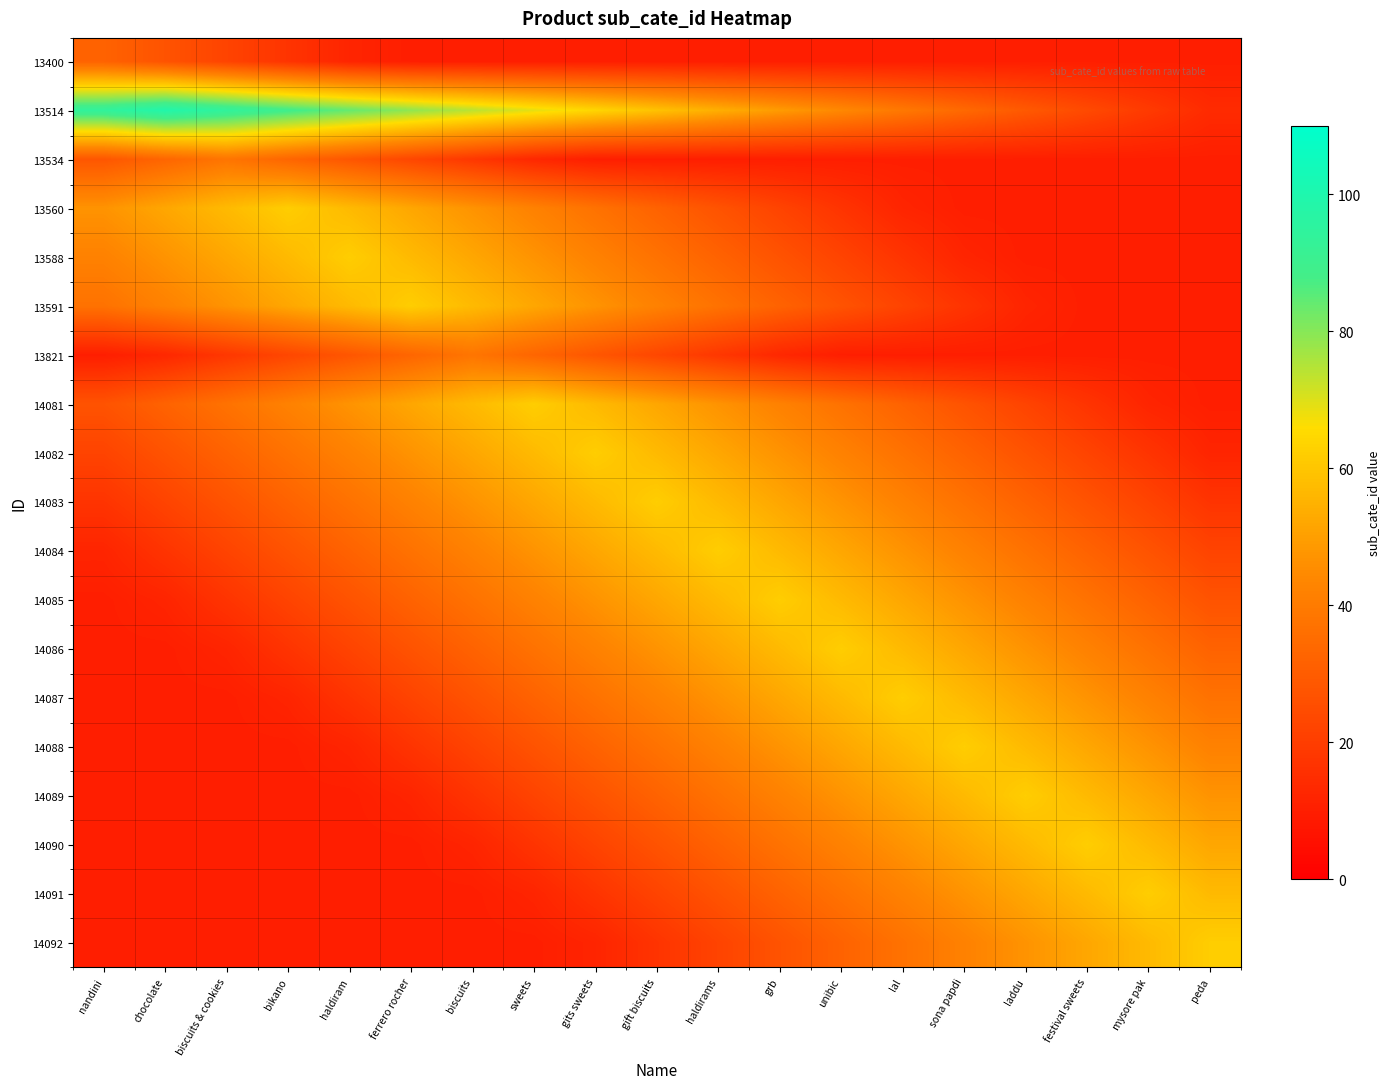

Reading right to left, extract all data points from this chart.

13400: peda=10	mysore pak=10	festival sweets=10	laddu=10	sona papdi=10	lal=10	unibic=10	grb=10	haldirams=10	gift biscuits=10	gits sweets=10	sweets=10	biscuits=10	ferrero rocher=10	haldiram=12	bikano=17	biscuits & cookies=22	chocolate=27	nandini=32
13514: peda=14	mysore pak=19	festival sweets=24	laddu=29	sona papdi=34	lal=39	unibic=44	grb=49	haldirams=54	gift biscuits=59	gits sweets=64	sweets=69	biscuits=74	ferrero rocher=79	haldiram=84	bikano=89	biscuits & cookies=94	chocolate=99	nandini=94
13534: peda=10	mysore pak=10	festival sweets=10	laddu=10	sona papdi=10	lal=10	unibic=10	grb=10	haldirams=10	gift biscuits=10	gits sweets=10	sweets=13	biscuits=18	ferrero rocher=23	haldiram=28	bikano=33	biscuits & cookies=38	chocolate=33	nandini=28
13560: peda=10	mysore pak=10	festival sweets=10	laddu=10	sona papdi=10	lal=12	unibic=17	grb=22	haldirams=27	gift biscuits=32	gits sweets=37	sweets=42	biscuits=47	ferrero rocher=52	haldiram=57	bikano=62	biscuits & cookies=57	chocolate=52	nandini=47
13588: peda=10	mysore pak=10	festival sweets=10	laddu=10	sona papdi=12	lal=17	unibic=22	grb=27	haldirams=32	gift biscuits=37	gits sweets=42	sweets=47	biscuits=52	ferrero rocher=57	haldiram=62	bikano=57	biscuits & cookies=52	chocolate=47	nandini=42
13591: peda=10	mysore pak=10	festival sweets=10	laddu=12	sona papdi=17	lal=22	unibic=27	grb=32	haldirams=37	gift biscuits=42	gits sweets=47	sweets=52	biscuits=57	ferrero rocher=62	haldiram=57	bikano=52	biscuits & cookies=47	chocolate=42	nandini=37
13821: peda=10	mysore pak=10	festival sweets=10	laddu=10	sona papdi=10	lal=10	unibic=10	grb=13	haldirams=18	gift biscuits=23	gits sweets=28	sweets=33	biscuits=38	ferrero rocher=33	haldiram=28	bikano=23	biscuits & cookies=18	chocolate=13	nandini=10
14081: peda=10	mysore pak=12	festival sweets=17	laddu=22	sona papdi=27	lal=32	unibic=37	grb=42	haldirams=47	gift biscuits=52	gits sweets=57	sweets=62	biscuits=57	ferrero rocher=52	haldiram=47	bikano=42	biscuits & cookies=37	chocolate=32	nandini=27
14082: peda=12	mysore pak=17	festival sweets=22	laddu=27	sona papdi=32	lal=37	unibic=42	grb=47	haldirams=52	gift biscuits=57	gits sweets=62	sweets=57	biscuits=52	ferrero rocher=47	haldiram=42	bikano=37	biscuits & cookies=32	chocolate=27	nandini=22
14083: peda=17	mysore pak=22	festival sweets=27	laddu=32	sona papdi=37	lal=42	unibic=47	grb=52	haldirams=57	gift biscuits=62	gits sweets=57	sweets=52	biscuits=47	ferrero rocher=42	haldiram=37	bikano=32	biscuits & cookies=27	chocolate=22	nandini=17
14084: peda=22	mysore pak=27	festival sweets=32	laddu=37	sona papdi=42	lal=47	unibic=52	grb=57	haldirams=62	gift biscuits=57	gits sweets=52	sweets=47	biscuits=42	ferrero rocher=37	haldiram=32	bikano=27	biscuits & cookies=22	chocolate=17	nandini=12
14085: peda=27	mysore pak=32	festival sweets=37	laddu=42	sona papdi=47	lal=52	unibic=57	grb=62	haldirams=57	gift biscuits=52	gits sweets=47	sweets=42	biscuits=37	ferrero rocher=32	haldiram=27	bikano=22	biscuits & cookies=17	chocolate=12	nandini=10
14086: peda=32	mysore pak=37	festival sweets=42	laddu=47	sona papdi=52	lal=57	unibic=62	grb=57	haldirams=52	gift biscuits=47	gits sweets=42	sweets=37	biscuits=32	ferrero rocher=27	haldiram=22	bikano=17	biscuits & cookies=12	chocolate=10	nandini=10
14087: peda=37	mysore pak=42	festival sweets=47	laddu=52	sona papdi=57	lal=62	unibic=57	grb=52	haldirams=47	gift biscuits=42	gits sweets=37	sweets=32	biscuits=27	ferrero rocher=22	haldiram=17	bikano=12	biscuits & cookies=10	chocolate=10	nandini=10
14088: peda=42	mysore pak=47	festival sweets=52	laddu=57	sona papdi=62	lal=57	unibic=52	grb=47	haldirams=42	gift biscuits=37	gits sweets=32	sweets=27	biscuits=22	ferrero rocher=17	haldiram=12	bikano=10	biscuits & cookies=10	chocolate=10	nandini=10
14089: peda=47	mysore pak=52	festival sweets=57	laddu=62	sona papdi=57	lal=52	unibic=47	grb=42	haldirams=37	gift biscuits=32	gits sweets=27	sweets=22	biscuits=17	ferrero rocher=12	haldiram=10	bikano=10	biscuits & cookies=10	chocolate=10	nandini=10
14090: peda=52	mysore pak=57	festival sweets=62	laddu=57	sona papdi=52	lal=47	unibic=42	grb=37	haldirams=32	gift biscuits=27	gits sweets=22	sweets=17	biscuits=12	ferrero rocher=10	haldiram=10	bikano=10	biscuits & cookies=10	chocolate=10	nandini=10
14091: peda=57	mysore pak=62	festival sweets=57	laddu=52	sona papdi=47	lal=42	unibic=37	grb=32	haldirams=27	gift biscuits=22	gits sweets=17	sweets=12	biscuits=10	ferrero rocher=10	haldiram=10	bikano=10	biscuits & cookies=10	chocolate=10	nandini=10
14092: peda=62	mysore pak=57	festival sweets=52	laddu=47	sona papdi=42	lal=37	unibic=32	grb=27	haldirams=22	gift biscuits=17	gits sweets=12	sweets=10	biscuits=10	ferrero rocher=10	haldiram=10	bikano=10	biscuits & cookies=10	chocolate=10	nandini=10